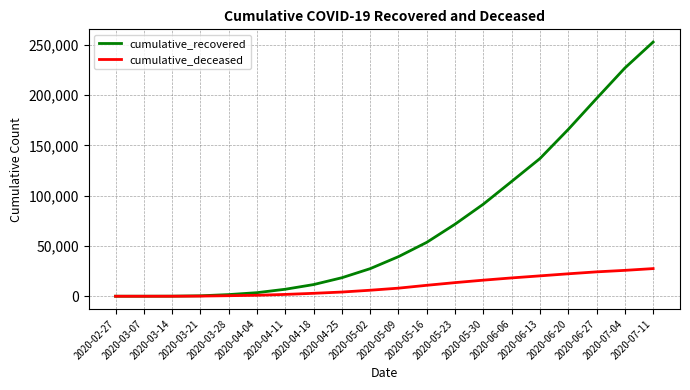

The cumulative_deceased series shows 8262 at 2020-06-13. True or false?

False